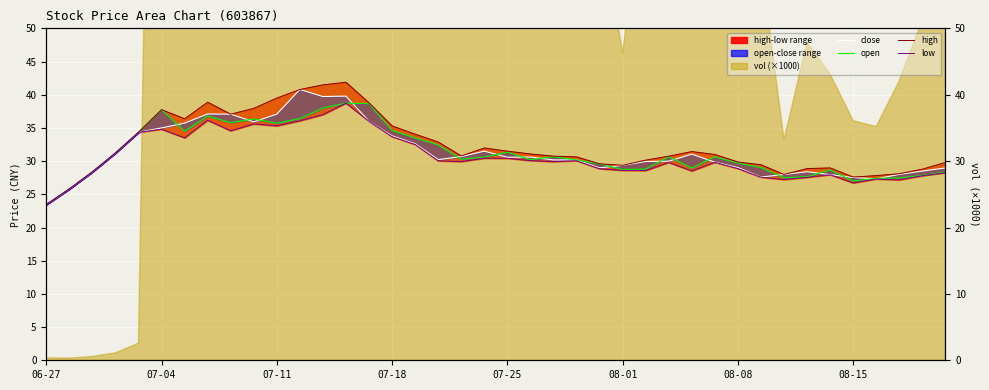

How many values in the high series are below 31?

20